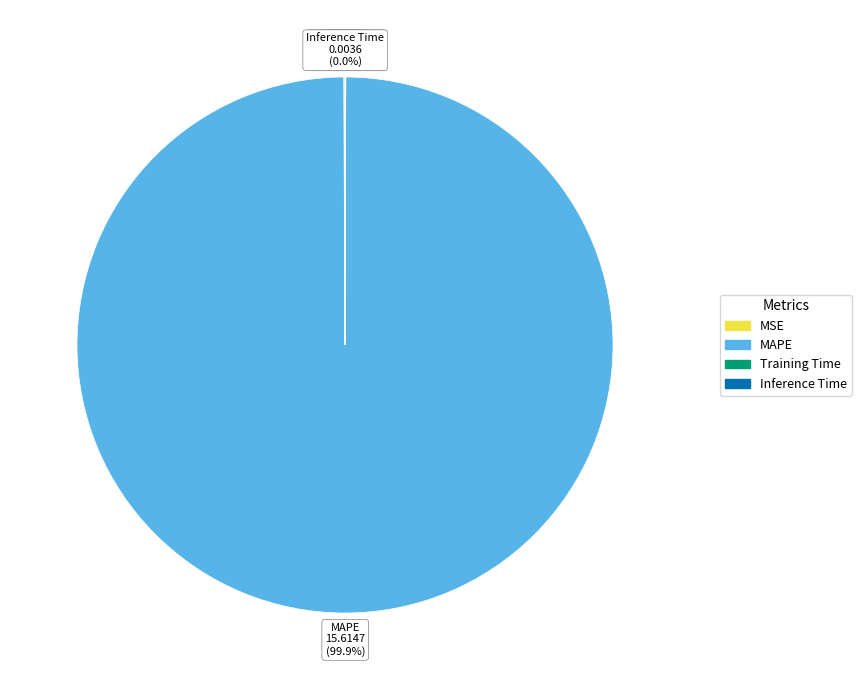

What is the largest slice in the pie chart?

MAPE